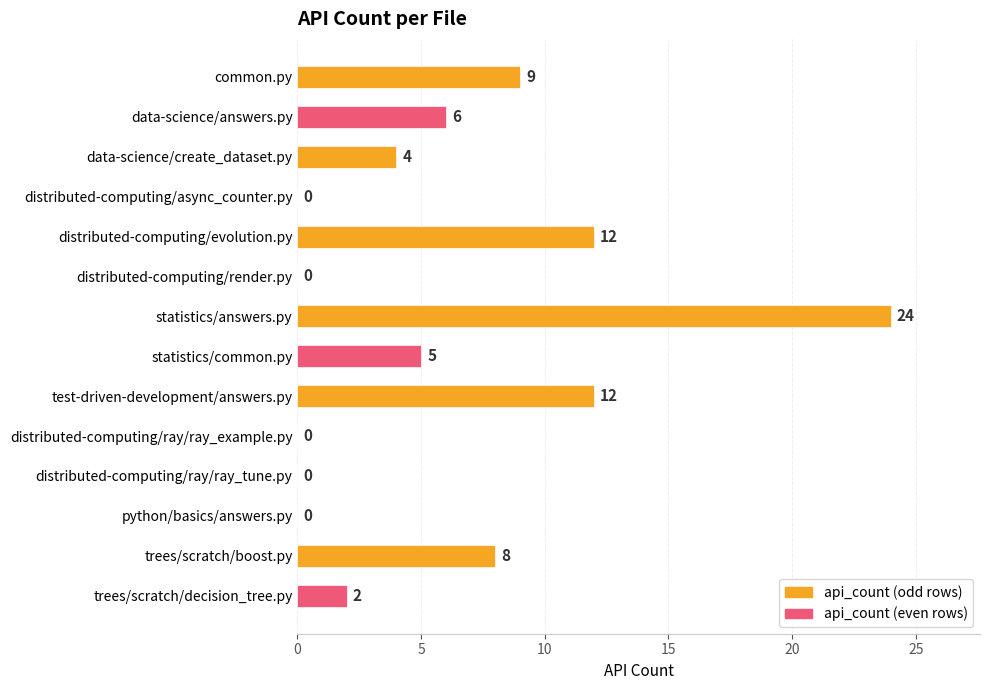

Between data-science/create_dataset.py and distributed-computing/render.py, which is larger?

data-science/create_dataset.py